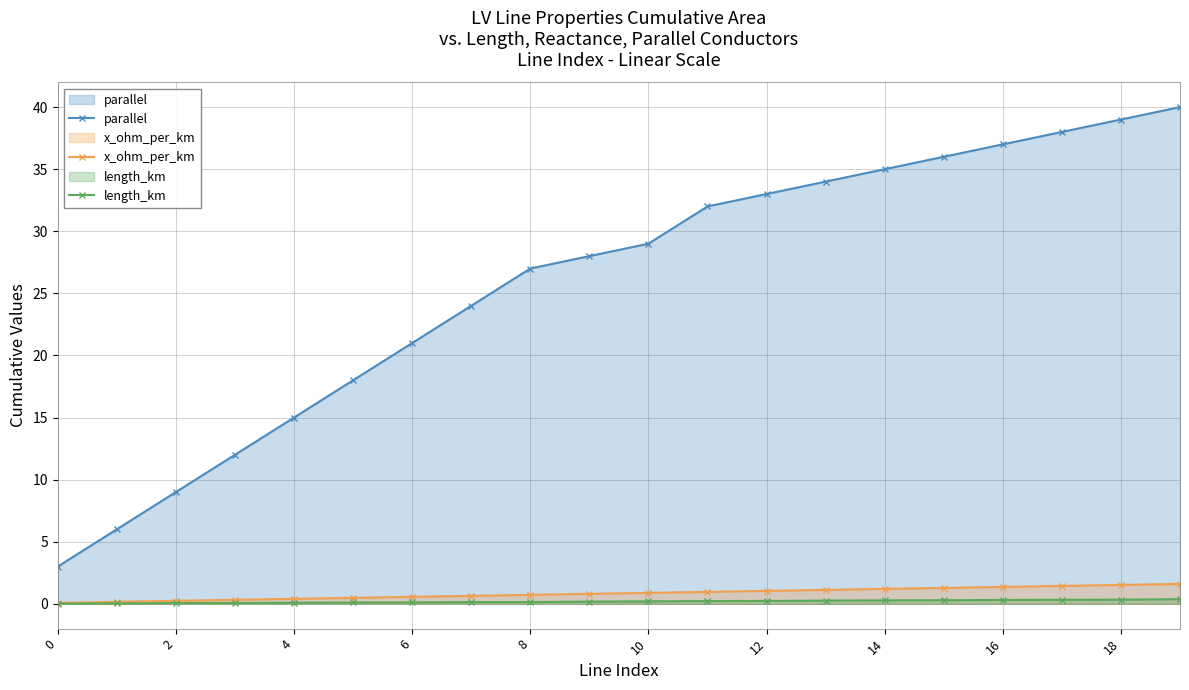

True or false: x_ohm_per_km and length_km intersect in this chart.

False